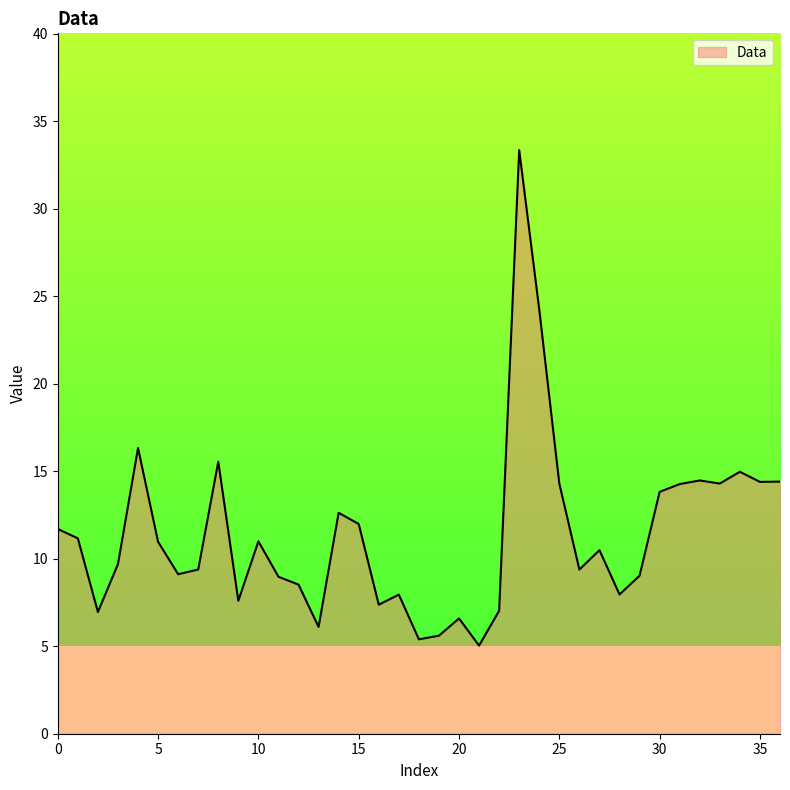

List the labels in order of value, smallest first.

21, 18, 19, 13, 20, 2, 22, 16, 9, 17, 28, 12, 11, 29, 6, 26, 7, 3, 27, 5, 10, 1, 0, 15, 14, 30, 31, 25, 33, 35, 36, 32, 34, 8, 4, 24, 23